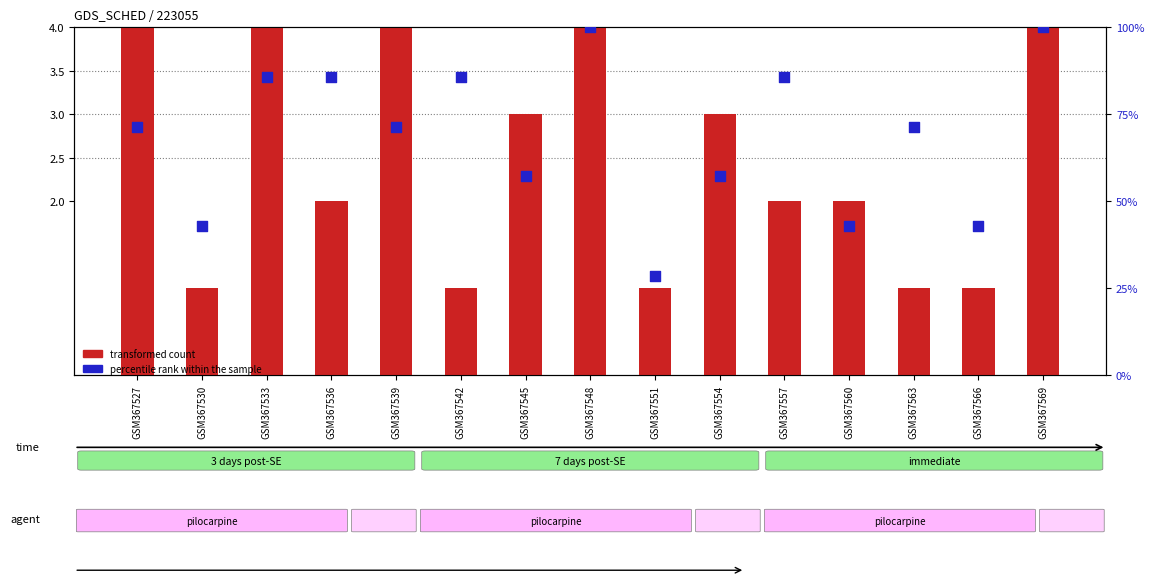

What is the total value across all series at GSM367548?

104.0